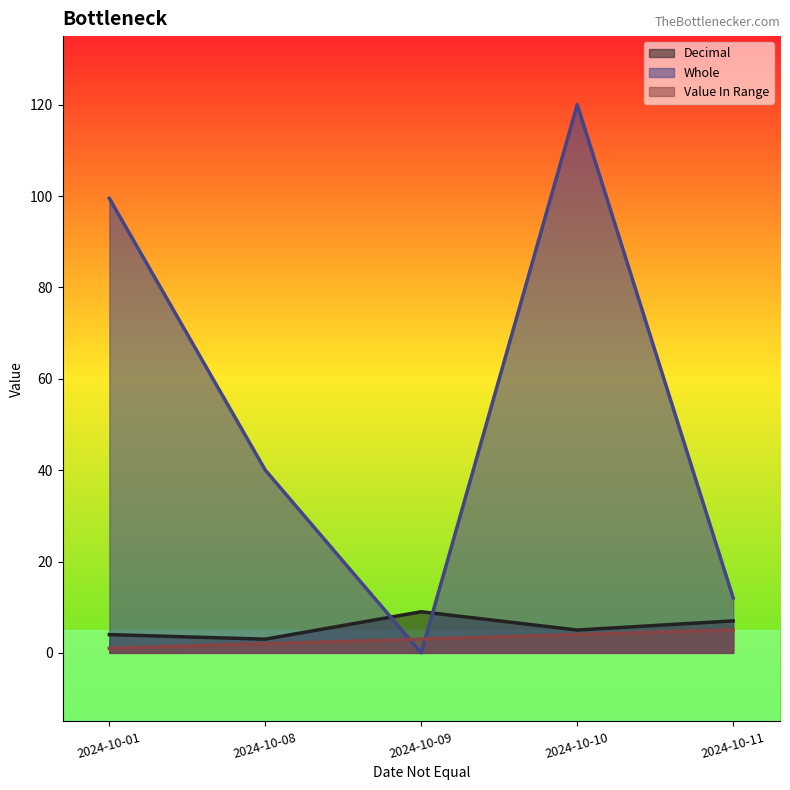

What is the sum of all Value In Range values?

15.0